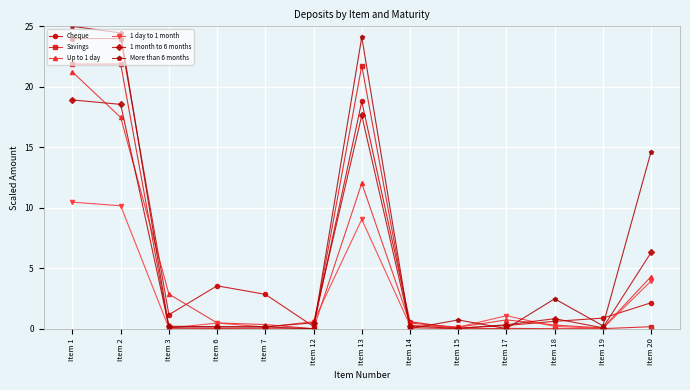

How many lines are shown in the chart?

6